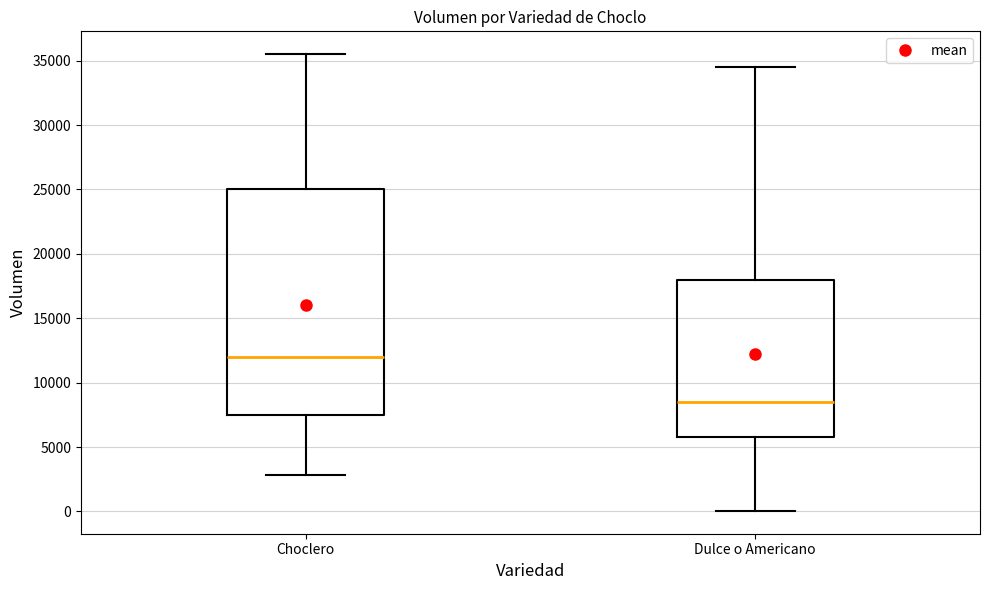

Which box is the tallest, from its lower edge to its upper edge?

Choclero